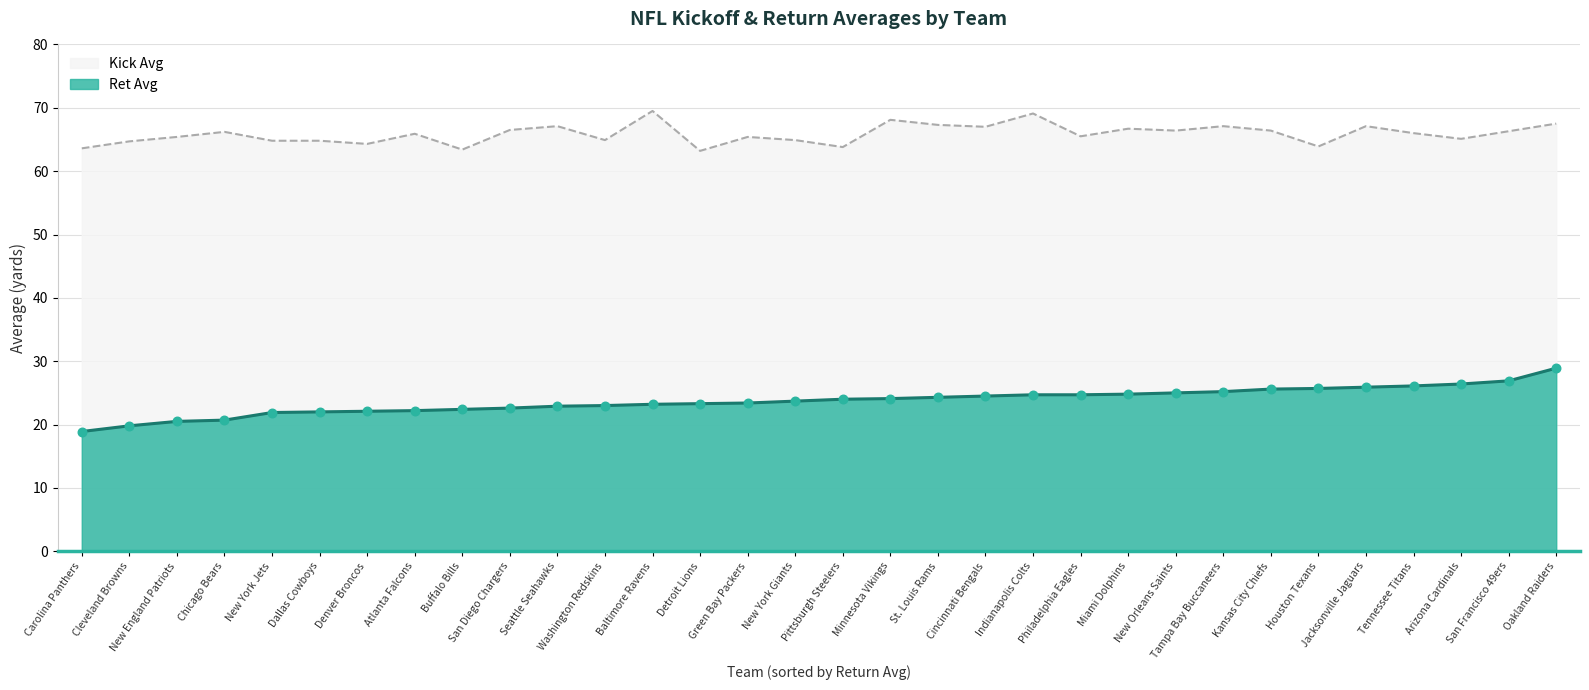

Which series contains the highest Y value?

Kick Avg